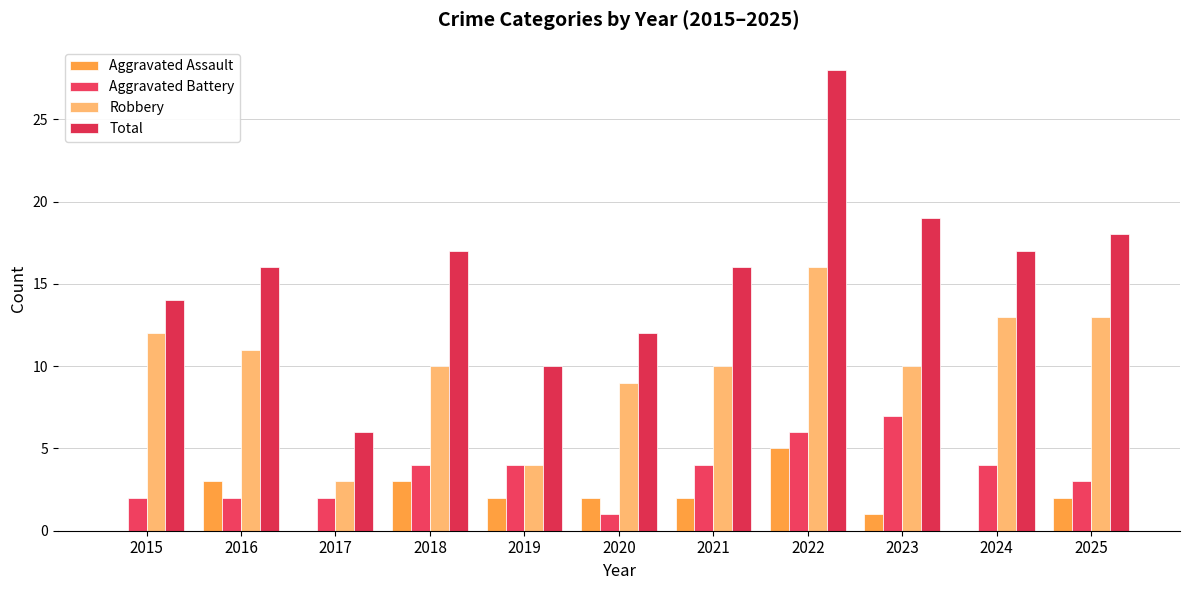

Count the number of data series in this chart.

4